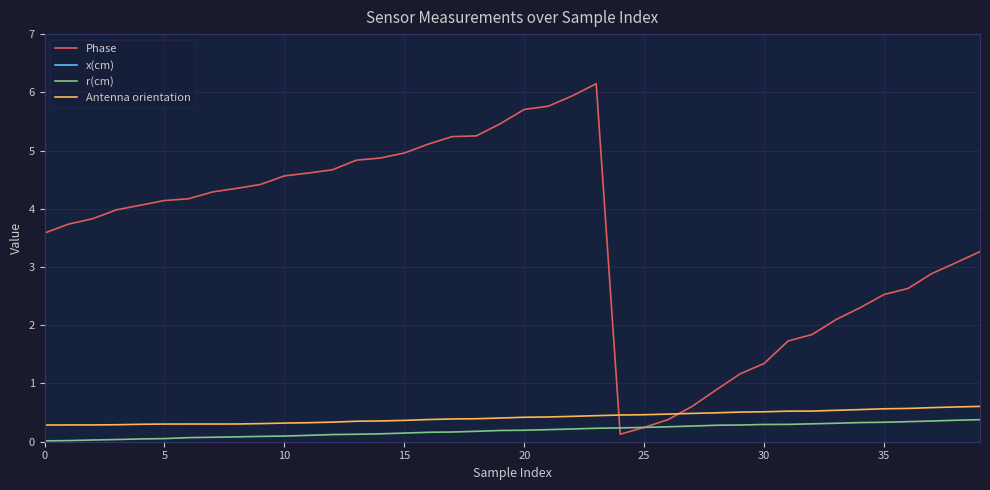

How many interior local peaks does the Phase series have?

1